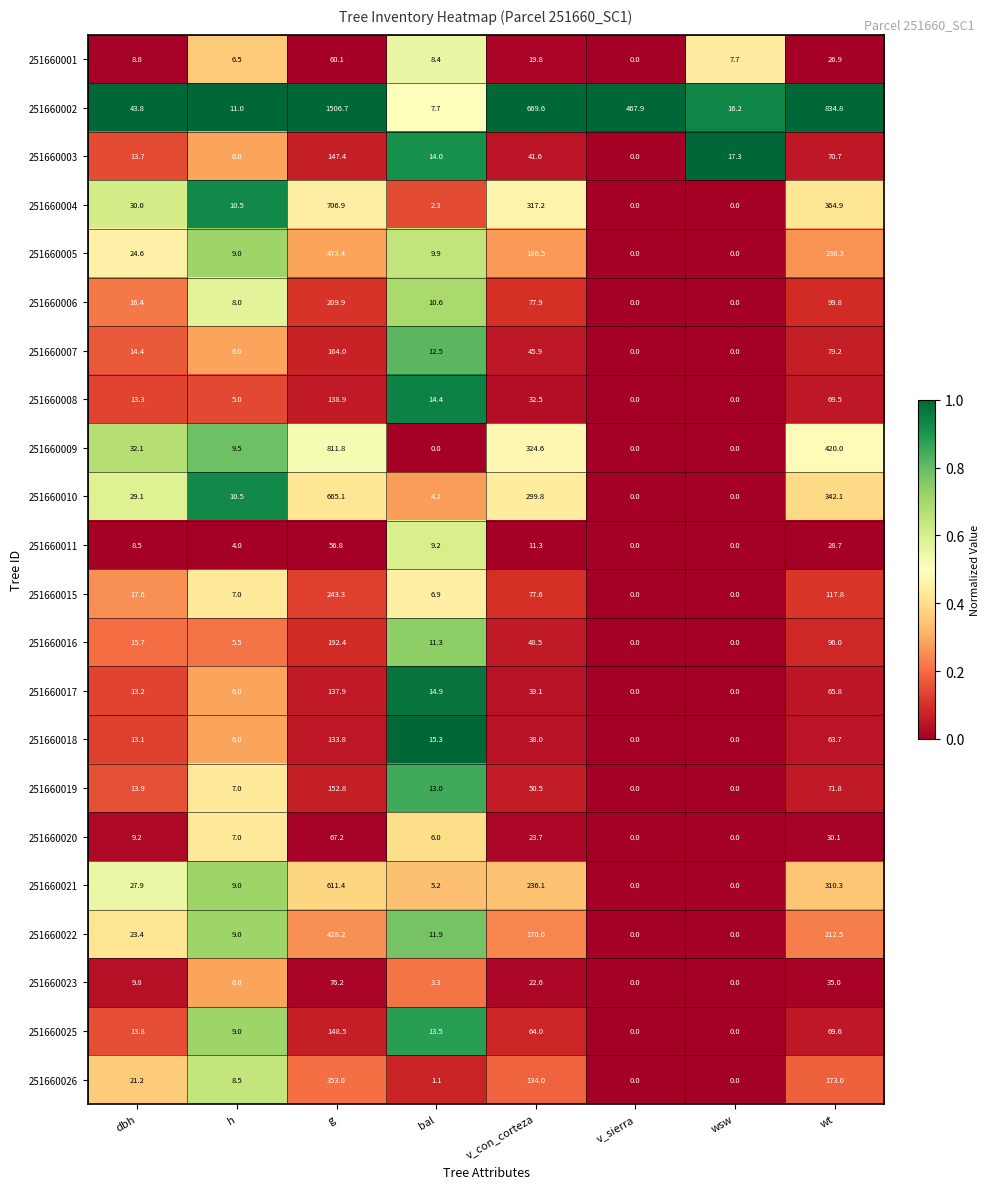

Which category has the highest value in the 251660002 series?

g